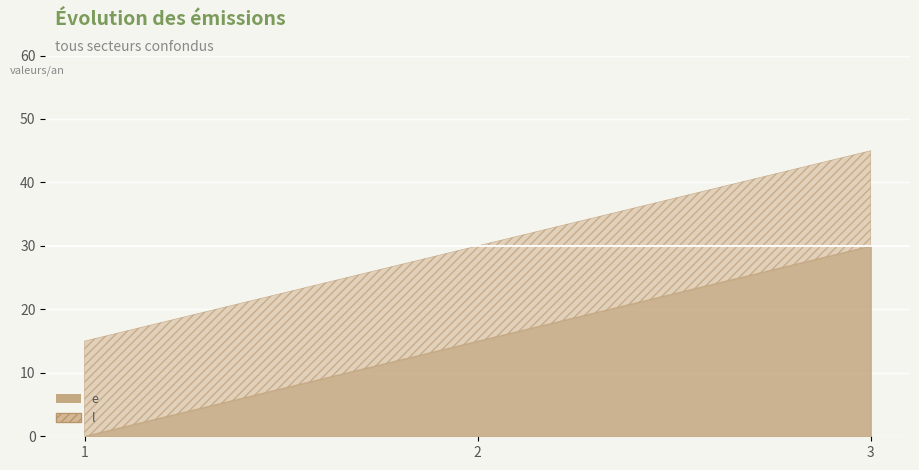

What is the value of the l point at the 3rd from the left?

45